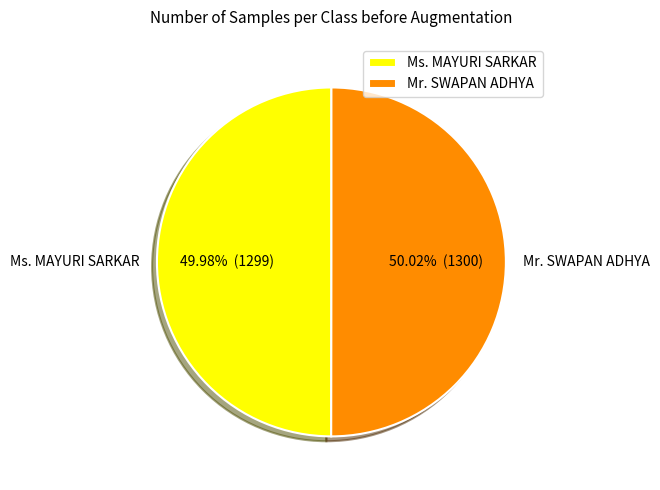

Approximately how many times larger is the value at Ms. MAYURI SARKAR compared to Mr. SWAPAN ADHYA?

1.0